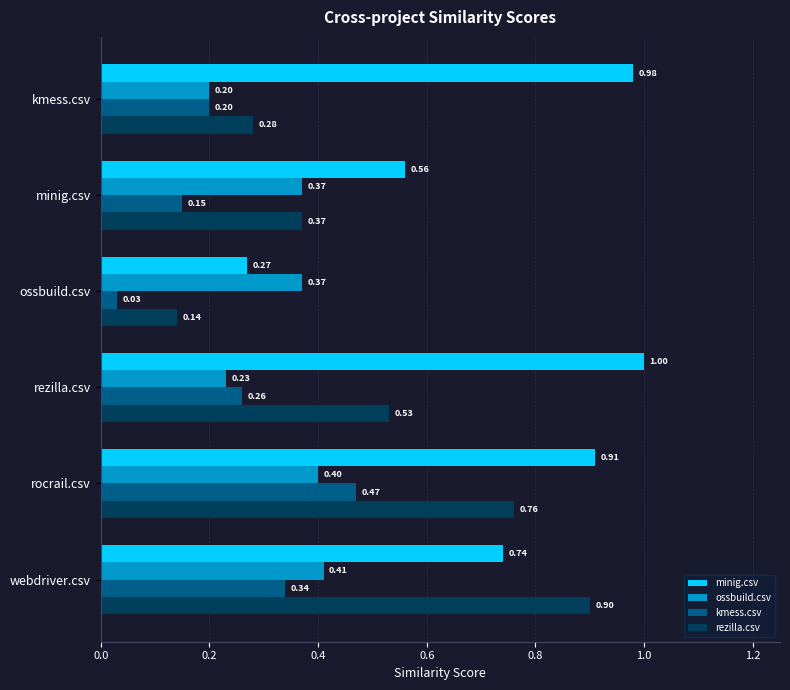

Which series has the widest spread of values?

rezilla.csv